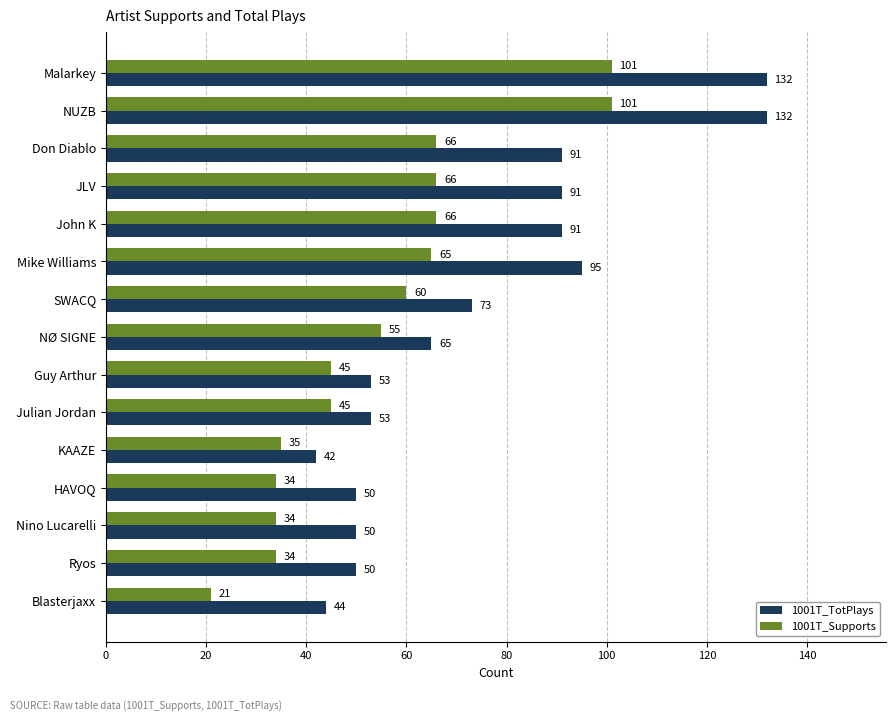

What are all the series names shown in the legend?

1001T_TotPlays, 1001T_Supports